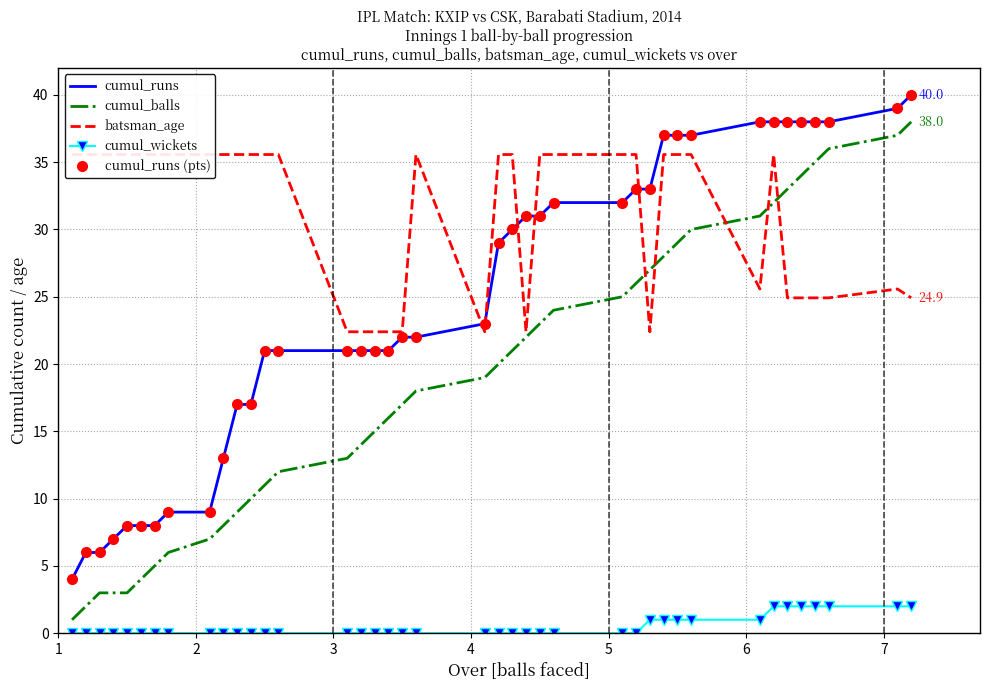

Reading left to right, what are all the values shown in this chart?

cumul_runs: 4.0	6.0	6.0	7.0	8.0	8.0	8.0	9.0	9.0	13.0	17.0	17.0	21.0	21.0	21.0	21.0	21.0	21.0	22.0	22.0	23.0	29.0	30.0	31.0	31.0	32.0	32.0	33.0	33.0	37.0	37.0	37.0	38.0	38.0	38.0	38.0	38.0	38.0	39.0	40.0
cumul_balls: 1.0	2.0	3.0	3.0	3.0	4.0	5.0	6.0	7.0	8.0	9.0	10.0	11.0	12.0	13.0	14.0	15.0	16.0	17.0	18.0	19.0	20.0	21.0	22.0	23.0	24.0	25.0	26.0	27.0	28.0	29.0	30.0	31.0	32.0	33.0	34.0	35.0	36.0	37.0	38.0
batsman_age: 35.6	35.6	35.6	35.6	35.6	35.6	35.6	35.6	35.6	35.6	35.6	35.6	35.6	35.6	22.4	22.4	22.4	22.4	22.4	35.6	22.4	35.6	35.6	22.4	35.6	35.6	35.6	35.6	22.4	35.6	35.6	35.6	25.6	35.6	24.9	24.9	24.9	24.9	25.6	24.9
cumul_wickets: 0.0	0.0	0.0	0.0	0.0	0.0	0.0	0.0	0.0	0.0	0.0	0.0	0.0	0.0	0.0	0.0	0.0	0.0	0.0	0.0	0.0	0.0	0.0	0.0	0.0	0.0	0.0	0.0	1.0	1.0	1.0	1.0	1.0	2.0	2.0	2.0	2.0	2.0	2.0	2.0
cumul_runs (pts): 4.0	6.0	6.0	7.0	8.0	8.0	8.0	9.0	9.0	13.0	17.0	17.0	21.0	21.0	21.0	21.0	21.0	21.0	22.0	22.0	23.0	29.0	30.0	31.0	31.0	32.0	32.0	33.0	33.0	37.0	37.0	37.0	38.0	38.0	38.0	38.0	38.0	38.0	39.0	40.0